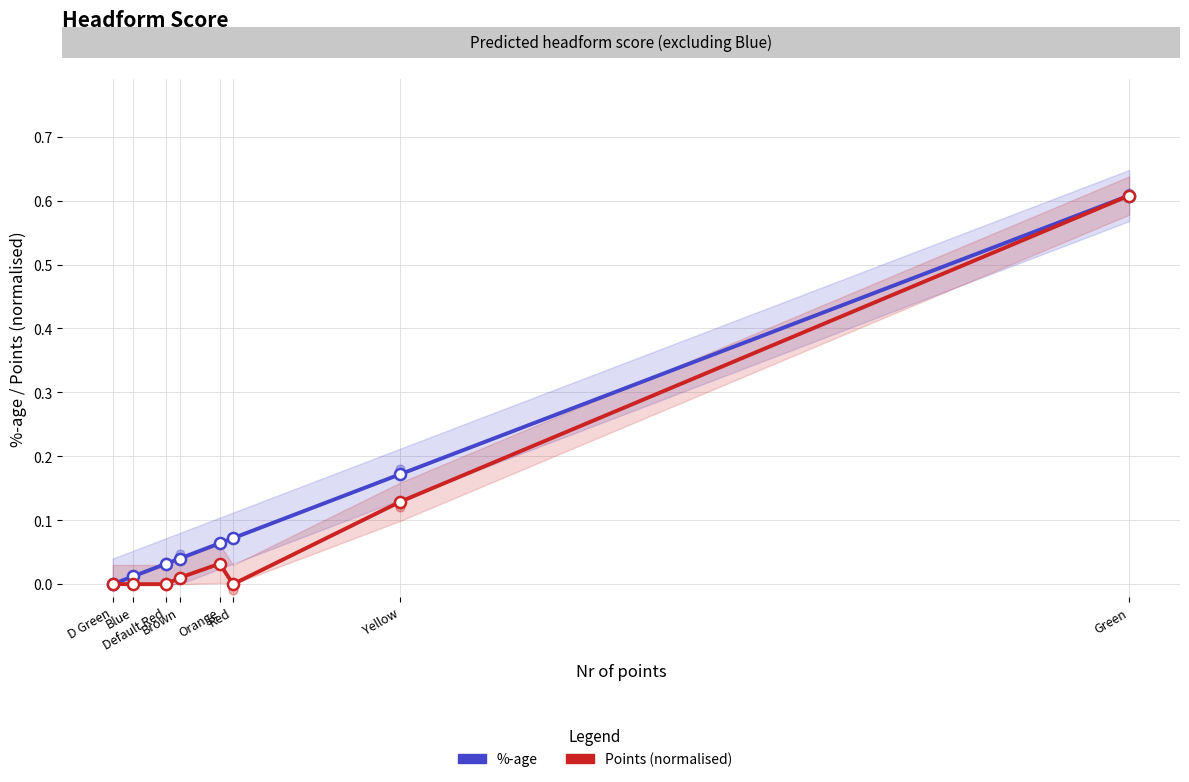

Which series has the largest total across all categories?

%-age (smooth)